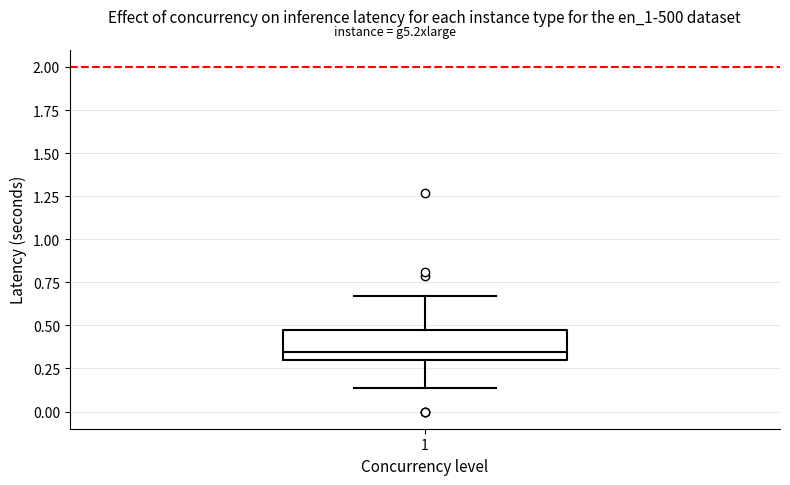

Read this box plot against the y-axis: the position of the median line, the range covered by the box, and the ends of both whiskers. The values are not printed on the chart, so give them approximately, as read against the axis.

median 0.35, box 0.30 to 0.50, whiskers 0.15 to 0.65